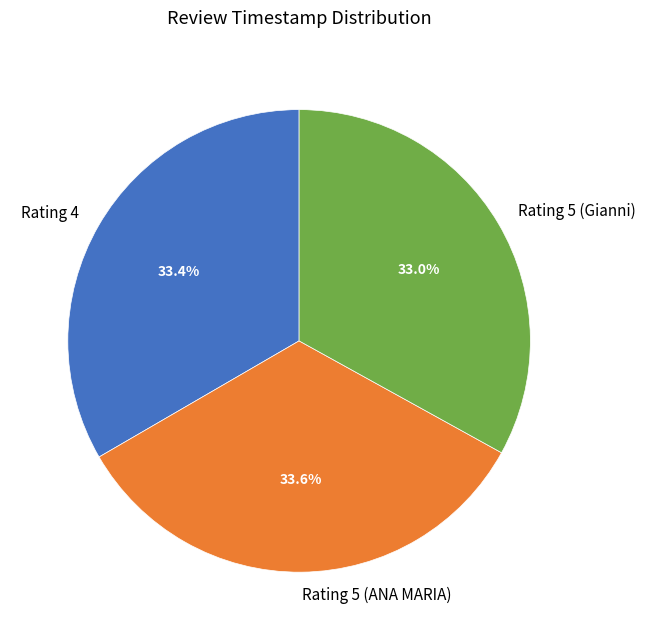

How many segments does this pie chart have?

3